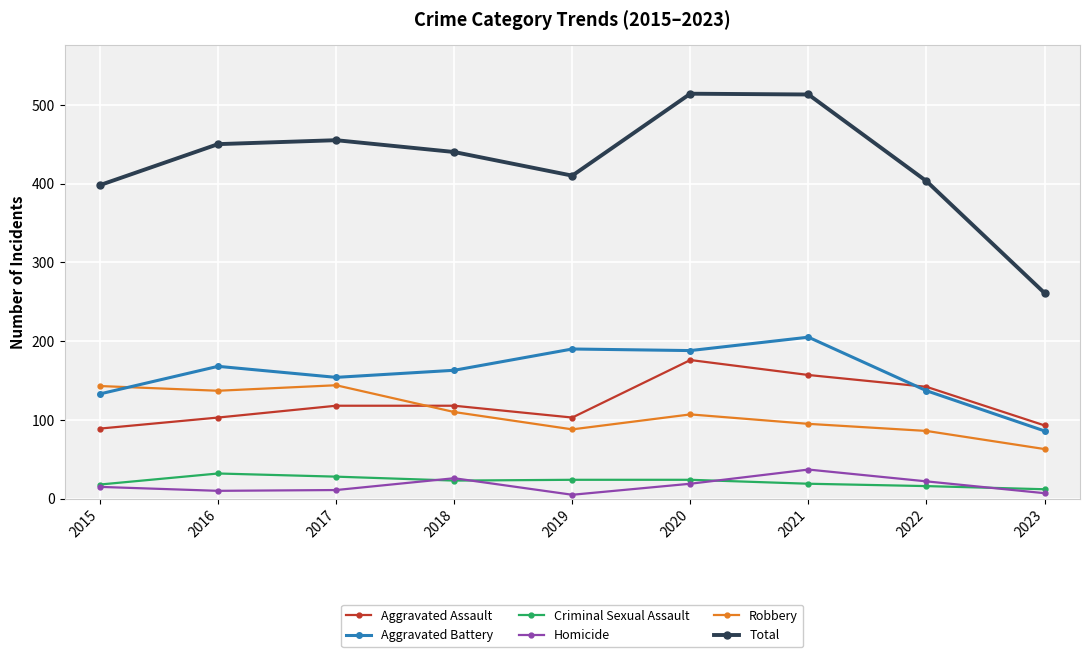

True or false: Aggravated Battery has a value of 26 at 2023.

False